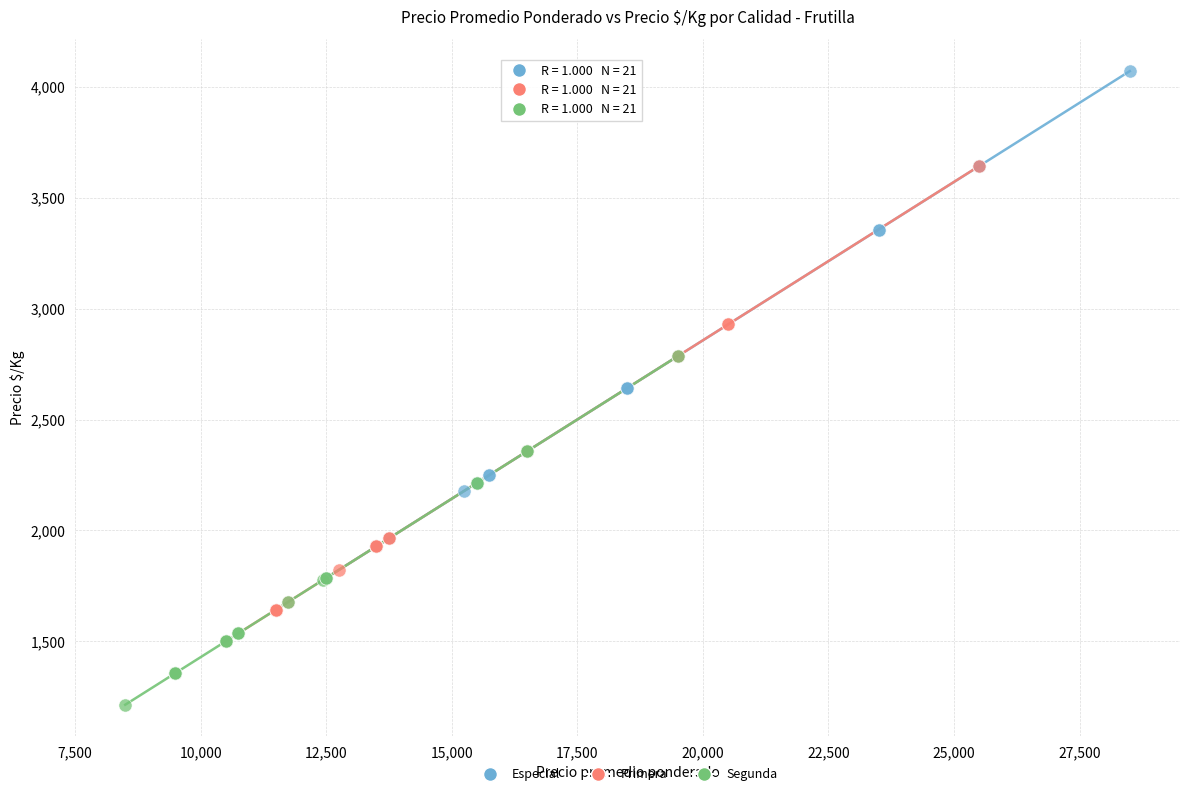

Which series reaches the maximum Y coordinate?

Especial